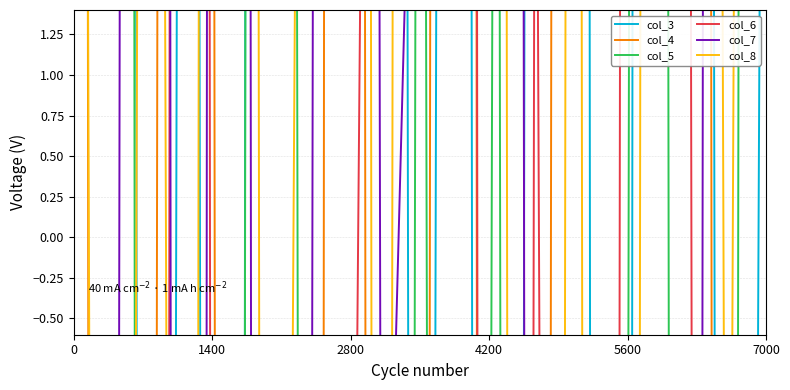

What is the sum of all col_8 values?

265